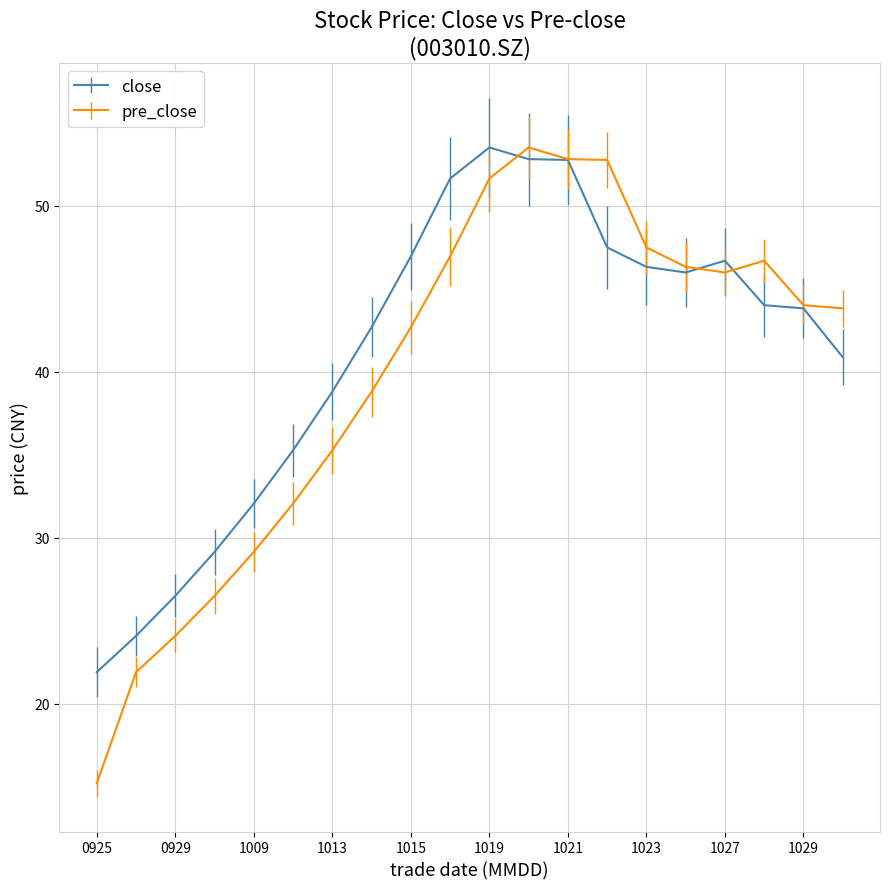

What is the lowest value of the pre_close series?

15.2